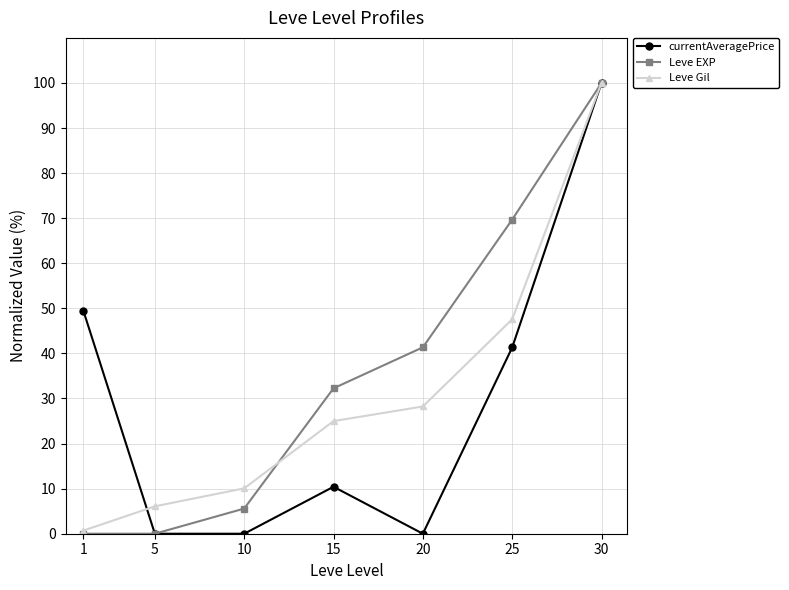

How many lines are shown in the chart?

3